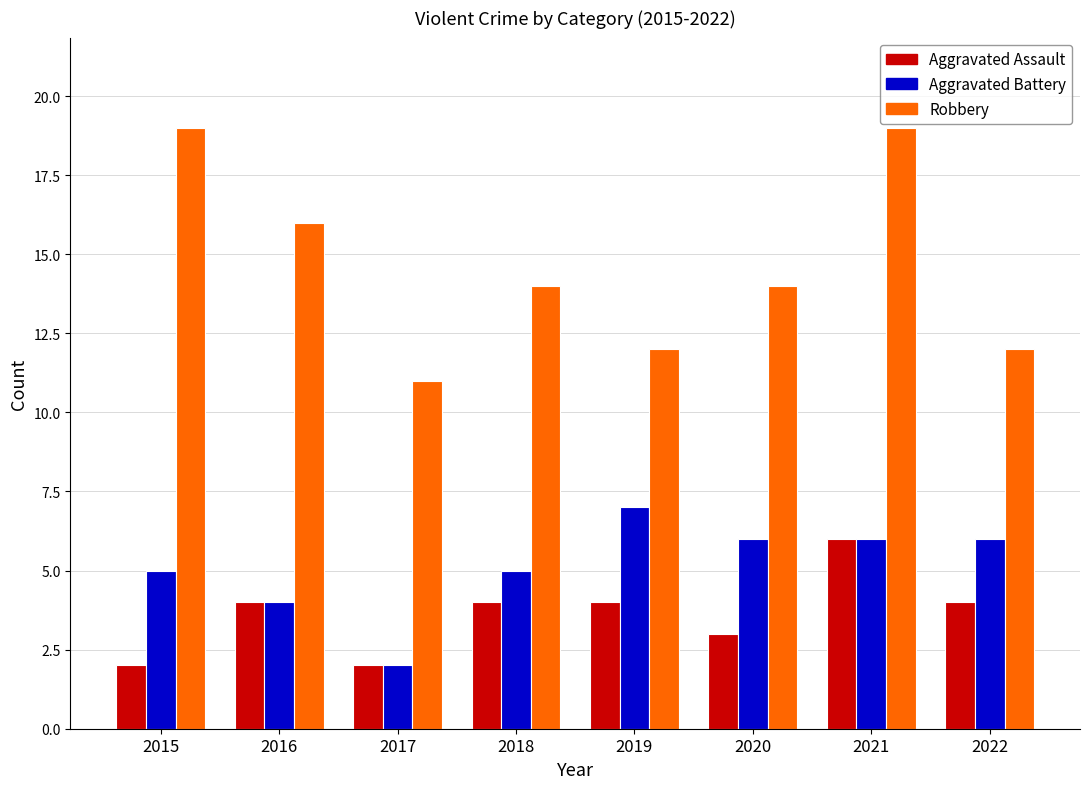

The value of Aggravated Assault at 2019 is 3. True or false?

False